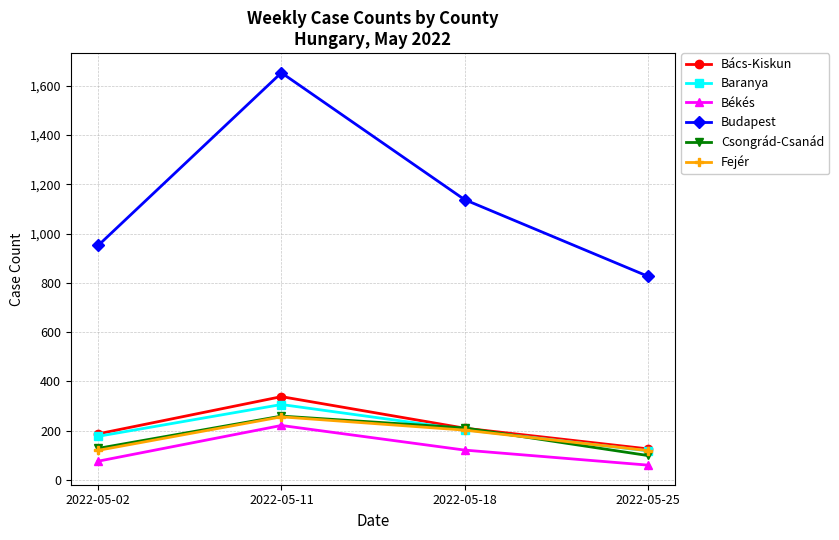

What is the total value across all series at 2022-05-02?

1640